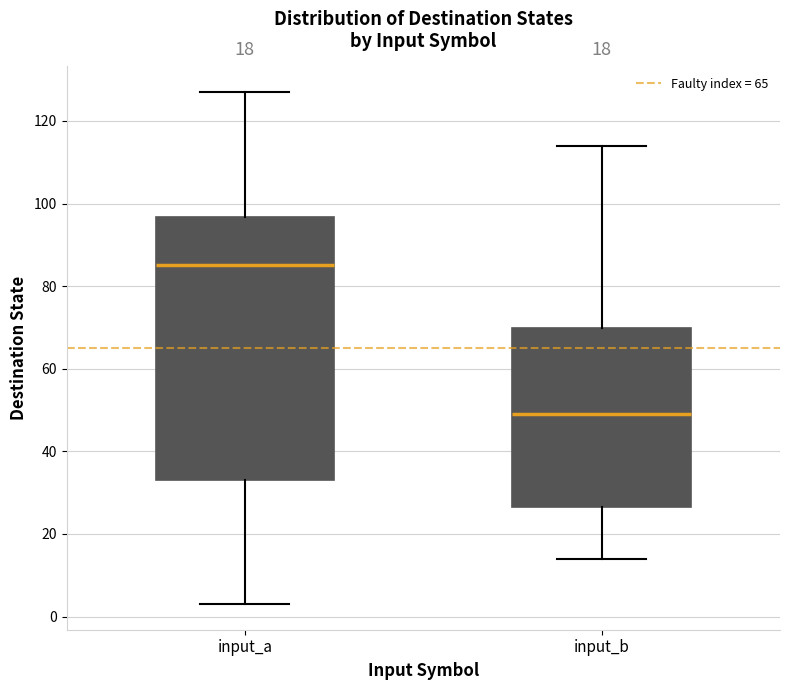

Comparing the boxes themselves (not the whiskers), which one is the tallest?

input_a